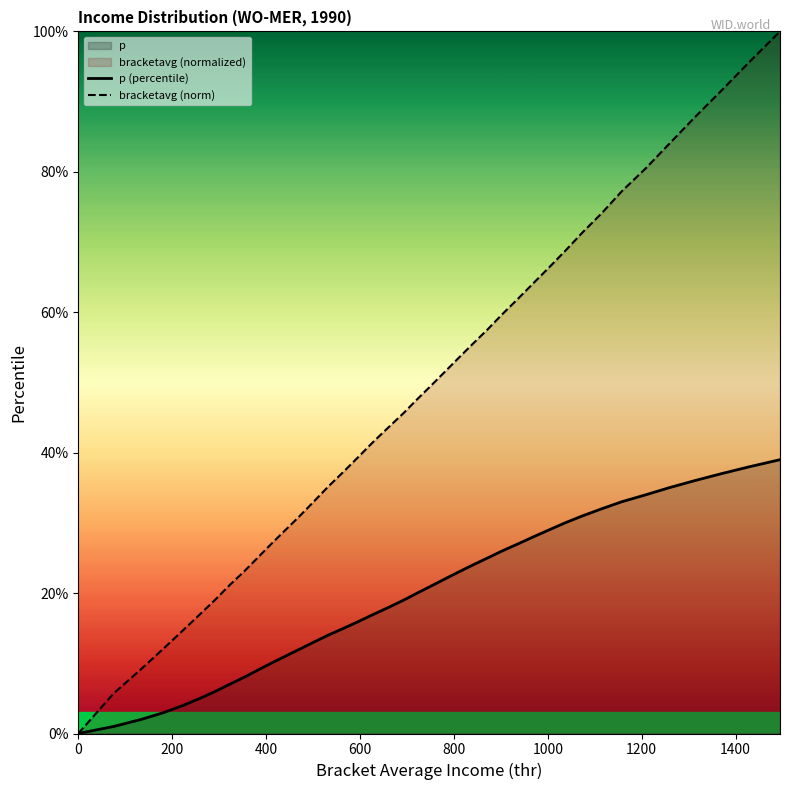

Does the chart have visible grid lines?

No